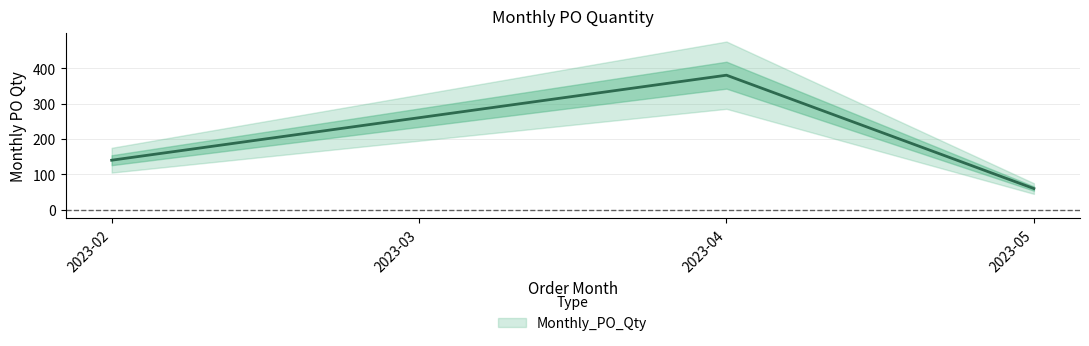

What is the ratio of the value at 2023-04 to the value at 2023-05?

6.3